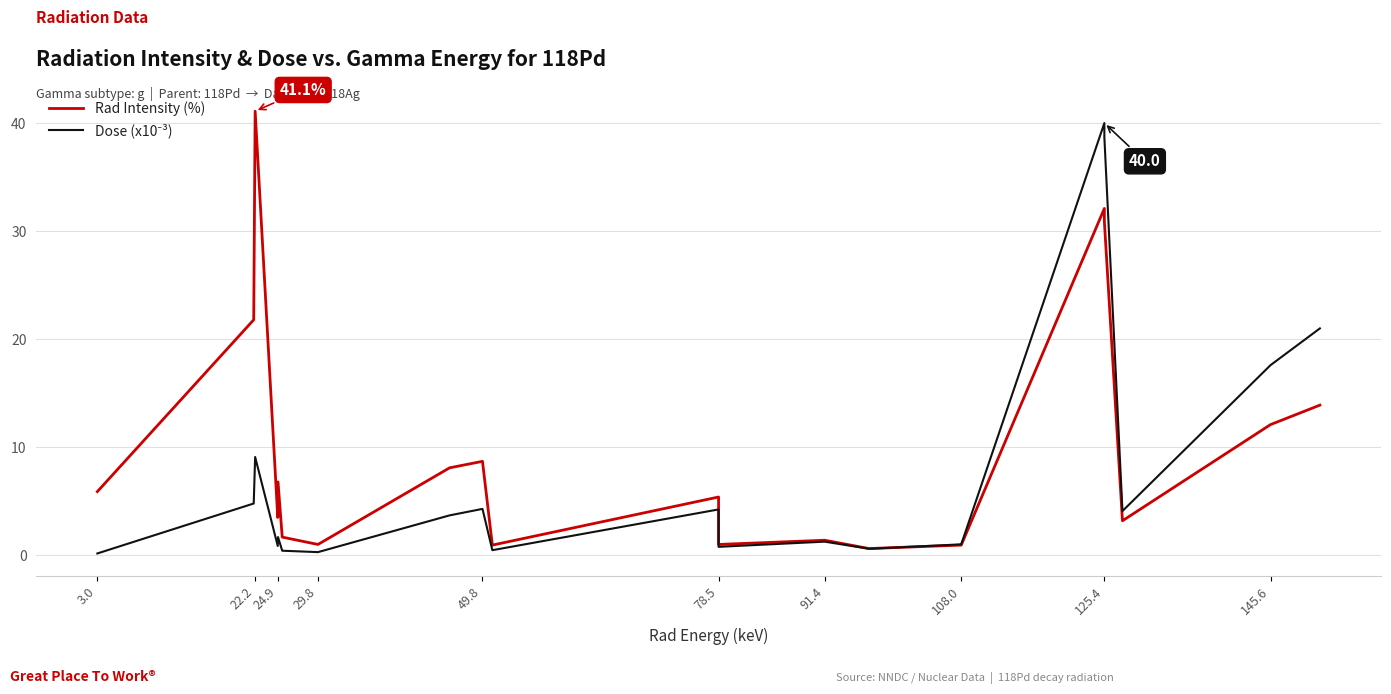

What is the total value across all series at 22.2?

26.6